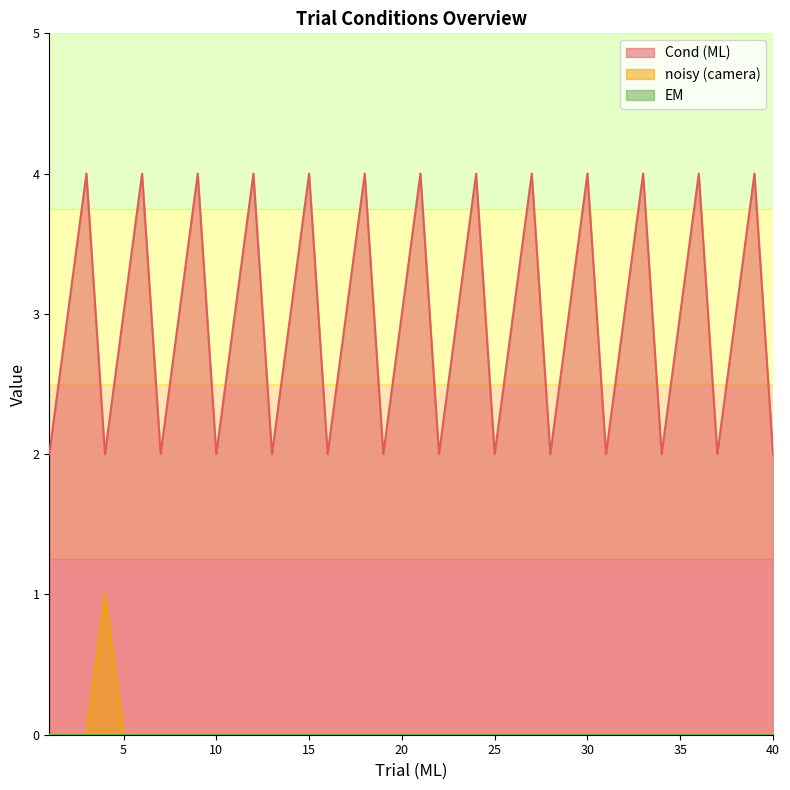

List the labels in order of Cond (ML) value, largest first.

3, 6, 9, 12, 15, 18, 21, 24, 27, 30, 33, 36, 39, 2, 5, 8, 11, 14, 17, 20, 23, 26, 29, 32, 35, 38, 1, 4, 7, 10, 13, 16, 19, 22, 25, 28, 31, 34, 37, 40